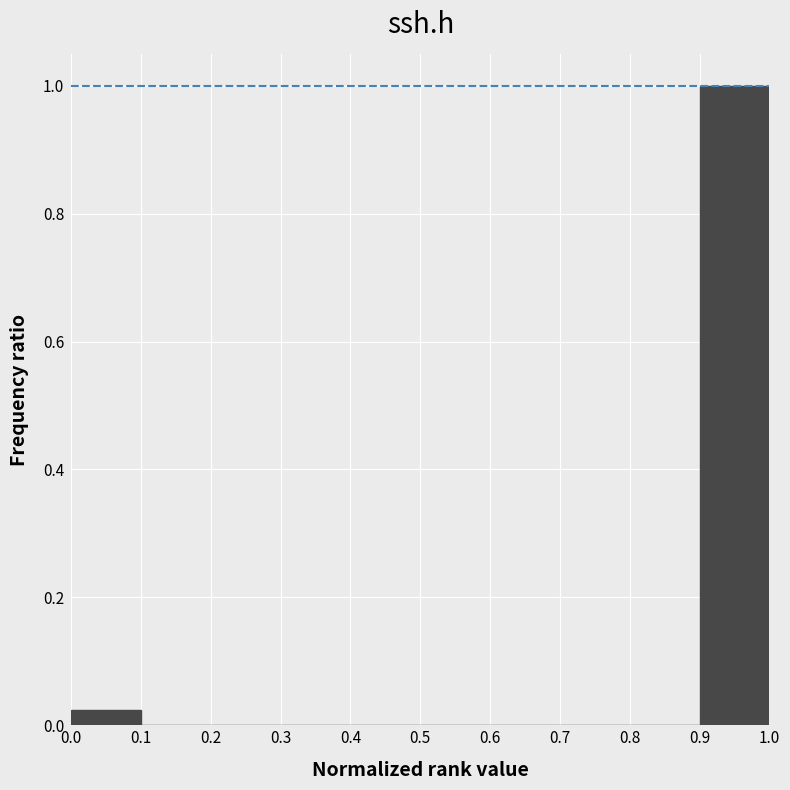

Reading left to right, transcribe this chart: for each bar, give the range it covers on the x-axis and its height. The values are not printed on the chart, so give them approximately, as read against the axis.

0.0 to 0.1: 0.02
0.1 to 0.2: 0
0.2 to 0.3: 0
0.3 to 0.4: 0
0.4 to 0.5: 0
0.5 to 0.6: 0
0.6 to 0.7: 0
0.7 to 0.8: 0
0.8 to 0.9: 0
0.9 to 1.0: 1.00